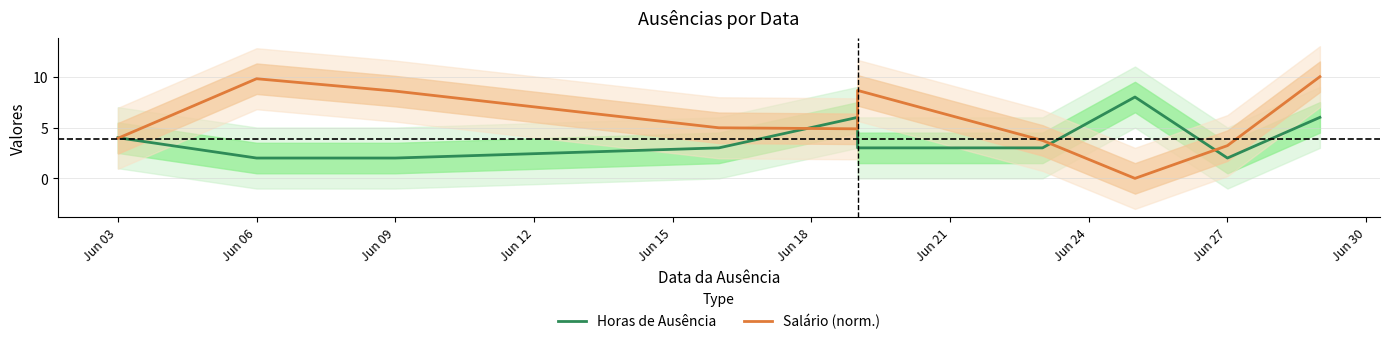

Does the chart have visible grid lines?

Yes